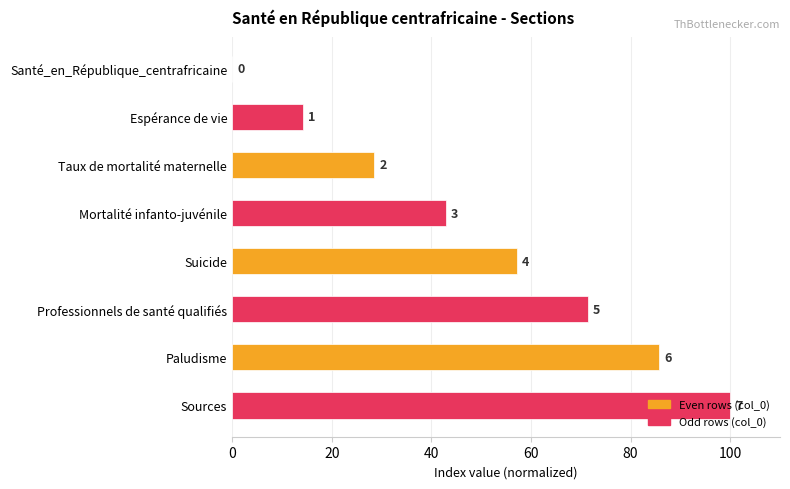

Are the bars horizontal?

Yes